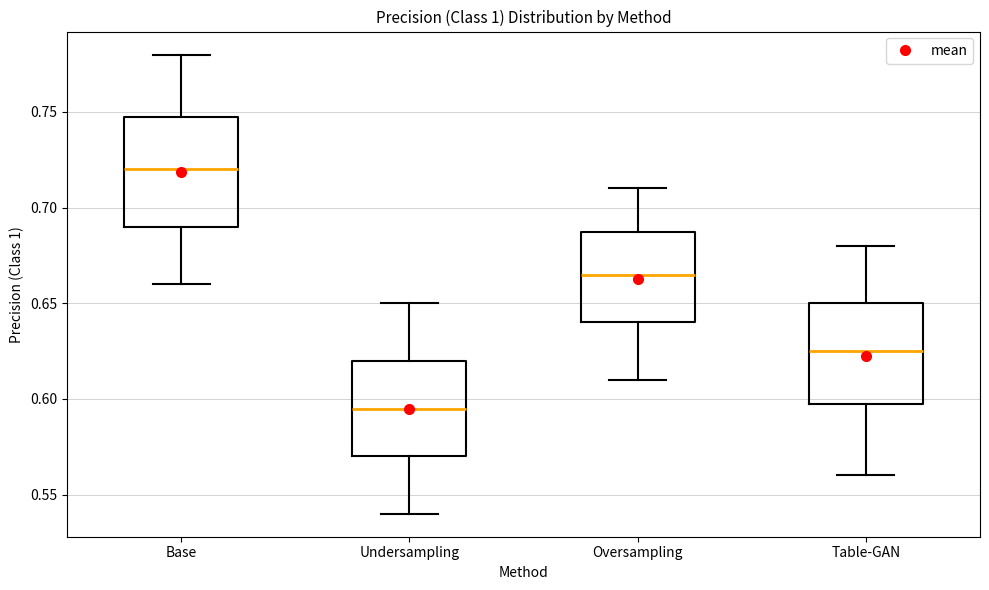

Comparing the boxes themselves (not the whiskers), which one is the tallest?

Base